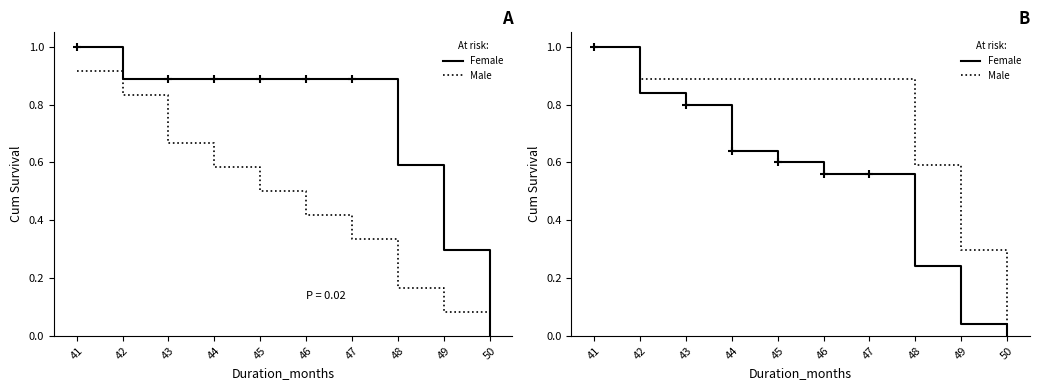

How many data points in Female are above 0?

9